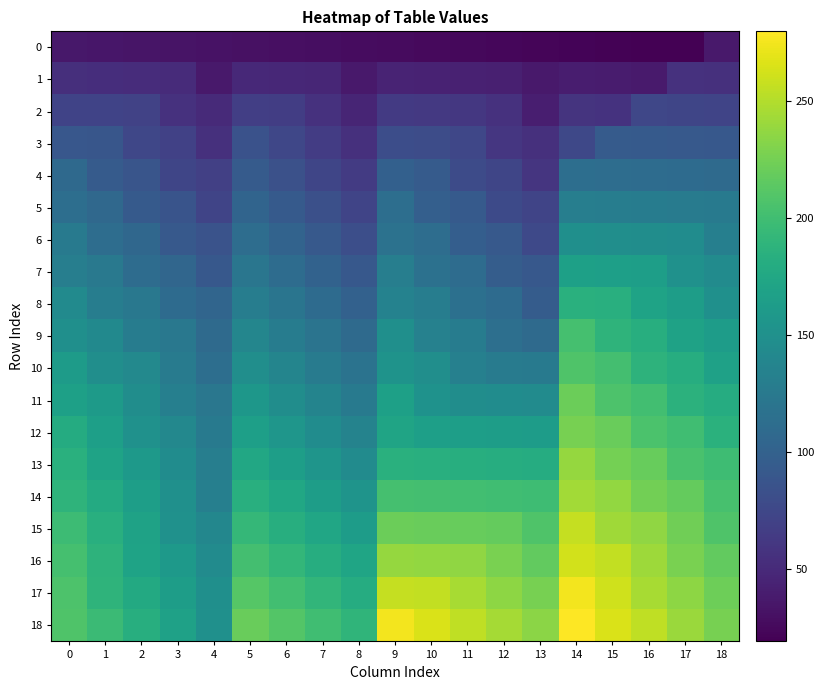

Reading left to right, what are all the values shown in this chart?

0: 0=36	1=35	2=34	3=33	4=32	5=31	6=30	7=29	8=28	9=27	10=26	11=25	12=24	13=23	14=22	15=21	16=20	17=19	18=37
1: 0=54	1=53	2=52	3=51	4=37	5=49	6=48	7=47	8=37	9=45	10=44	11=43	12=42	13=37	14=40	15=39	16=38	17=56	18=55
2: 0=72	1=71	2=70	3=56	4=50	5=67	6=66	7=56	8=46	9=63	10=62	11=61	12=56	13=41	14=58	15=57	16=75	17=74	18=73
3: 0=90	1=89	2=75	3=69	4=55	5=85	6=75	7=65	8=55	9=81	10=80	11=75	12=60	13=55	14=76	15=94	16=93	17=92	18=91
4: 0=108	1=94	2=88	3=74	4=68	5=94	6=84	7=74	8=64	9=99	10=94	11=79	12=74	13=59	14=113	15=112	16=111	17=110	18=109
5: 0=113	1=107	2=93	3=87	4=73	5=103	6=93	7=83	8=73	9=113	10=98	11=93	12=78	13=73	14=131	15=130	16=129	17=128	18=127
6: 0=126	1=112	2=106	3=92	4=86	5=112	6=102	7=92	8=82	9=117	10=112	11=97	12=92	13=77	14=149	15=148	16=147	17=146	18=132
7: 0=131	1=125	2=111	3=105	4=91	5=121	6=111	7=101	8=91	9=131	10=116	11=111	12=96	13=91	14=167	15=166	16=165	17=151	18=145
8: 0=144	1=130	2=124	3=110	4=104	5=130	6=120	7=110	8=100	9=135	10=130	11=115	12=110	13=95	14=185	15=184	16=170	17=164	18=150
9: 0=149	1=143	2=129	3=123	4=109	5=139	6=129	7=119	8=109	9=149	10=134	11=129	12=114	13=109	14=203	15=189	16=183	17=169	18=163
10: 0=162	1=148	2=142	3=128	4=113	5=148	6=138	7=128	8=118	9=153	10=148	11=133	12=128	13=127	14=208	15=202	16=188	17=182	18=168
11: 0=167	1=161	2=147	3=132	4=122	5=157	6=147	7=137	8=127	9=167	10=152	11=147	12=146	13=145	14=221	15=207	16=201	17=187	18=181
12: 0=180	1=166	2=151	3=141	4=127	5=166	6=156	7=146	8=136	9=171	10=166	11=165	12=164	13=163	14=226	15=220	16=206	17=200	18=186
13: 0=185	1=170	2=160	3=146	4=131	5=175	6=165	7=155	8=145	9=185	10=184	11=183	12=182	13=181	14=239	15=225	16=219	17=205	18=199
14: 0=189	1=179	2=165	3=150	4=132	5=184	6=174	7=164	8=154	9=203	10=202	11=201	12=200	13=199	14=244	15=238	16=224	17=218	18=204
15: 0=198	1=184	2=169	3=151	4=140	5=193	6=183	7=173	8=163	9=221	10=220	11=219	12=218	13=208	14=257	15=243	16=237	17=223	18=208
16: 0=203	1=188	2=170	3=159	4=145	5=202	6=192	7=182	8=172	9=239	10=238	11=237	12=227	13=217	14=262	15=256	16=242	17=227	18=217
17: 0=207	1=189	2=178	3=164	4=149	5=211	6=201	7=191	8=181	9=257	10=256	11=246	12=236	13=226	14=275	15=261	16=246	17=236	18=222
18: 0=208	1=197	2=183	3=168	4=150	5=220	6=210	7=200	8=190	9=275	10=265	11=255	12=245	13=235	14=280	15=265	16=255	17=241	18=226